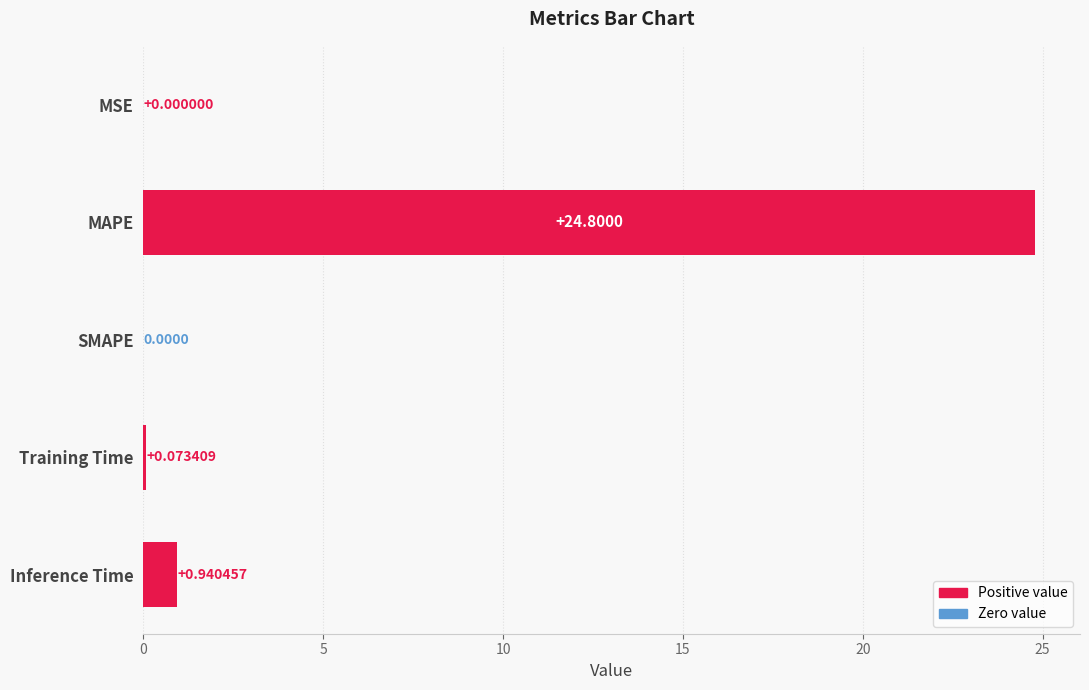

What is the change in value from MAPE to Training Time?

-24.7